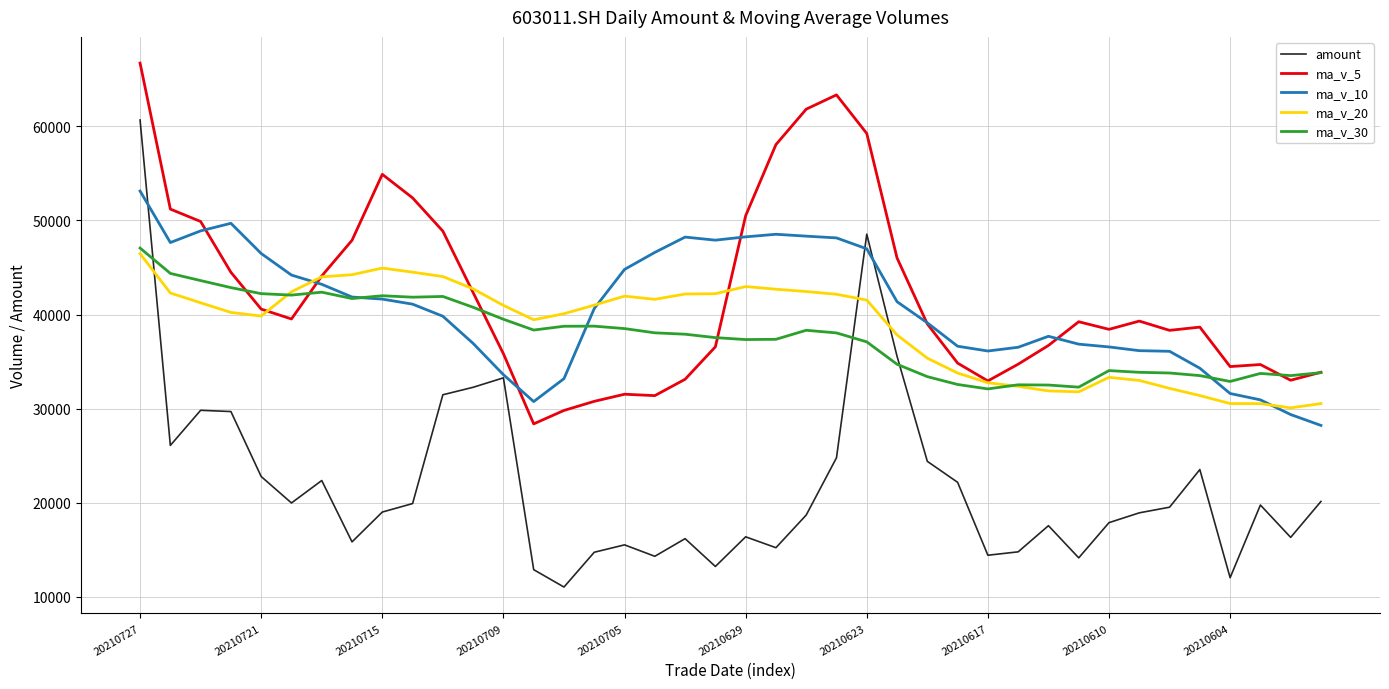

After their last crossing, which series has the higher values: amount or ma_v_30?

ma_v_30